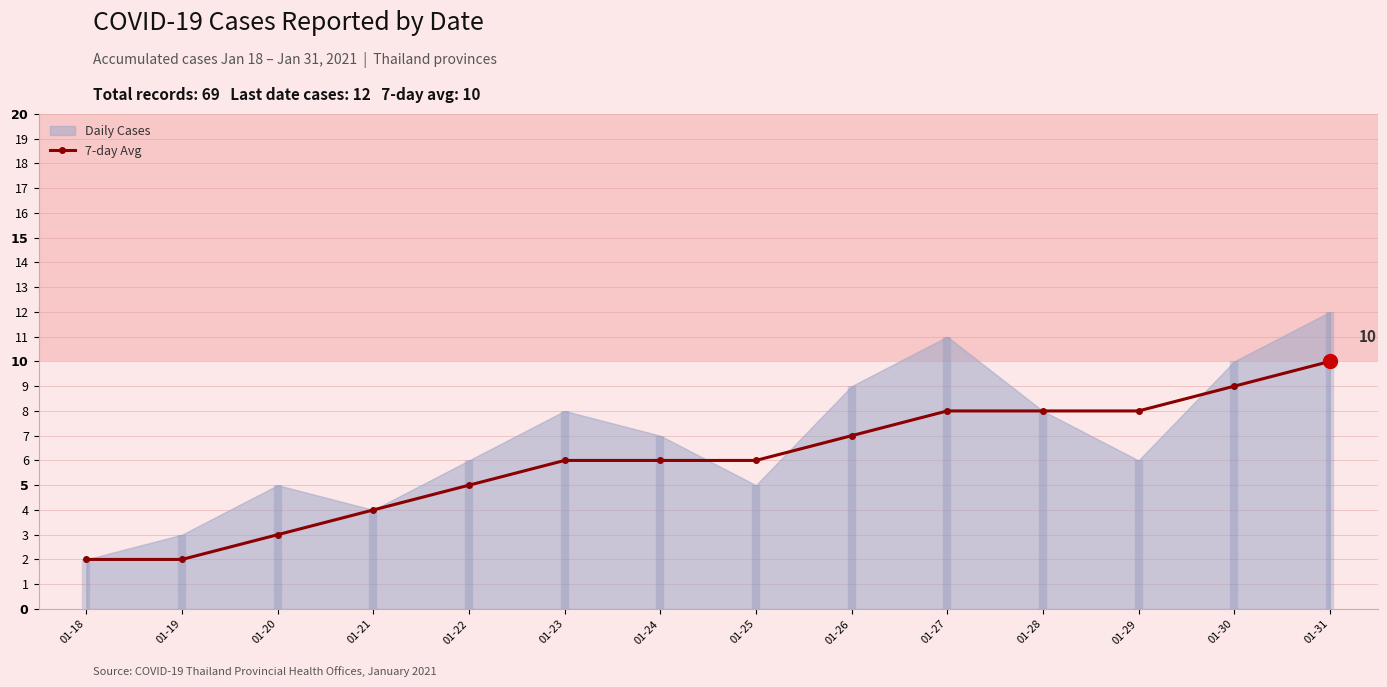

True or false: the data has more than 2 interior local peaks.

False